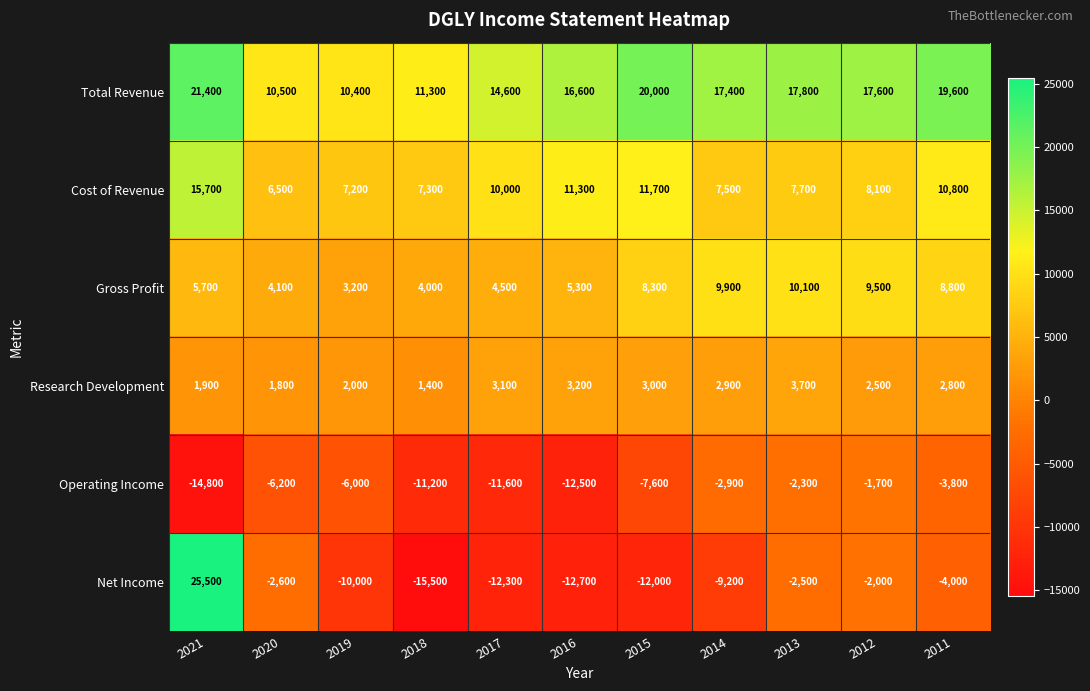

What is the difference between the maximum and minimum values in the Gross Profit series?

6900